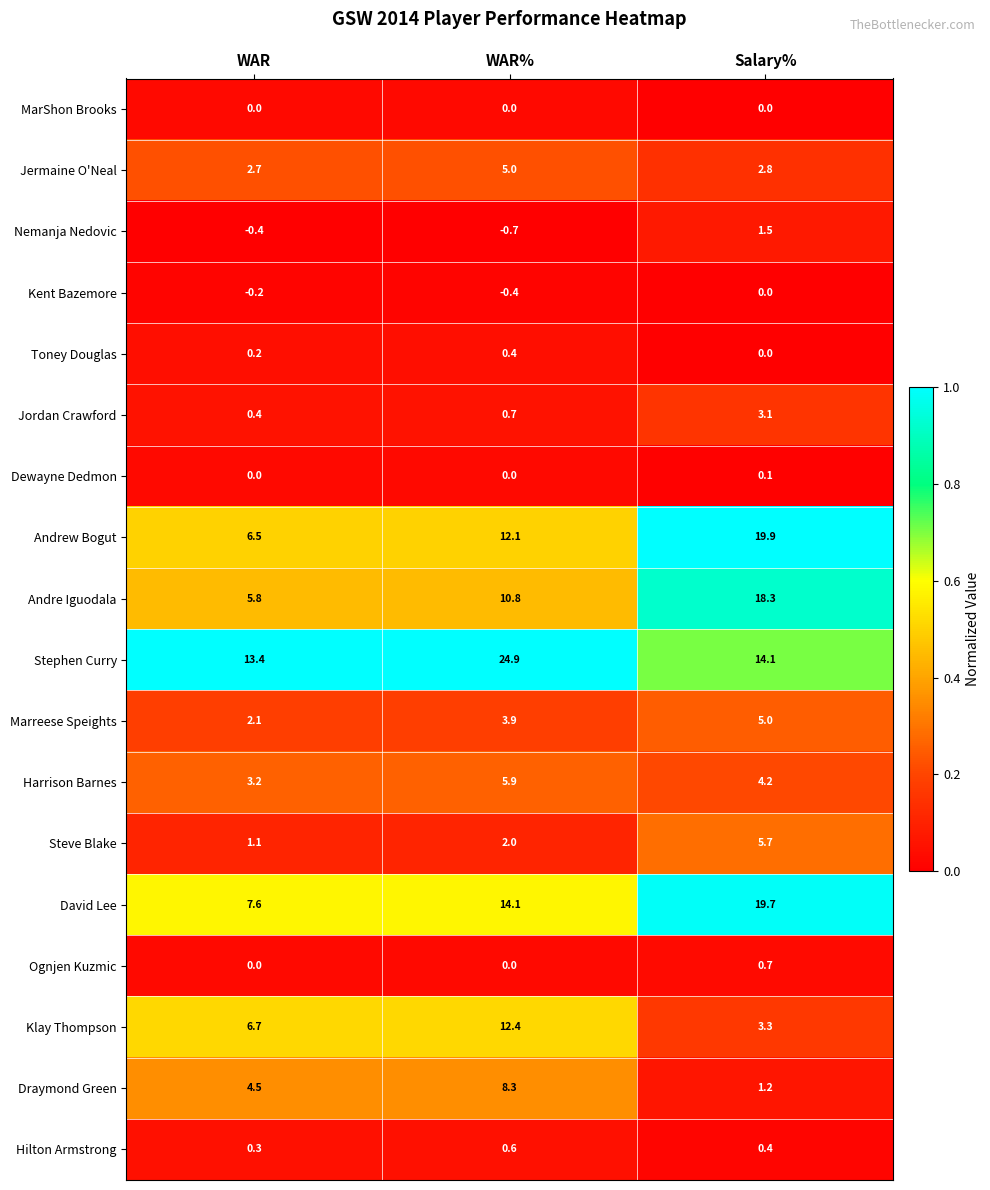

List the labels in order of Stephen Curry value, smallest first.

WAR, Salary%, WAR%